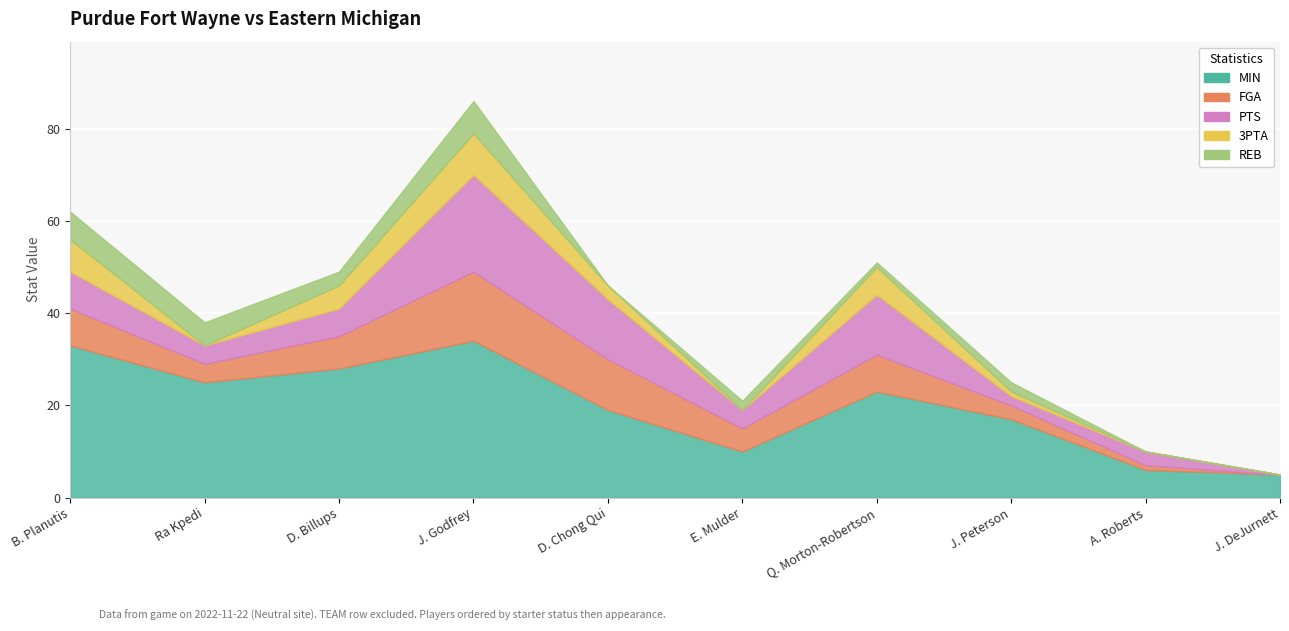

Reading right to left, list all the values displayed in this chart.

MIN: J. DeJurnett=5	A. Roberts=6	J. Peterson=17	Q. Morton-Robertson=23	E. Mulder=10	D. Chong Qui=19	J. Godfrey=34	D. Billups=28	Ra Kpedi=25	B. Planutis=33
FGA: J. DeJurnett=0	A. Roberts=1	J. Peterson=3	Q. Morton-Robertson=8	E. Mulder=5	D. Chong Qui=11	J. Godfrey=15	D. Billups=7	Ra Kpedi=4	B. Planutis=8
PTS: J. DeJurnett=0	A. Roberts=3	J. Peterson=2	Q. Morton-Robertson=13	E. Mulder=4	D. Chong Qui=13	J. Godfrey=21	D. Billups=6	Ra Kpedi=4	B. Planutis=8
3PTA: J. DeJurnett=0	A. Roberts=0	J. Peterson=1	Q. Morton-Robertson=6	E. Mulder=0	D. Chong Qui=3	J. Godfrey=9	D. Billups=5	Ra Kpedi=0	B. Planutis=7
REB: J. DeJurnett=0	A. Roberts=0	J. Peterson=2	Q. Morton-Robertson=1	E. Mulder=2	D. Chong Qui=0	J. Godfrey=7	D. Billups=3	Ra Kpedi=5	B. Planutis=6